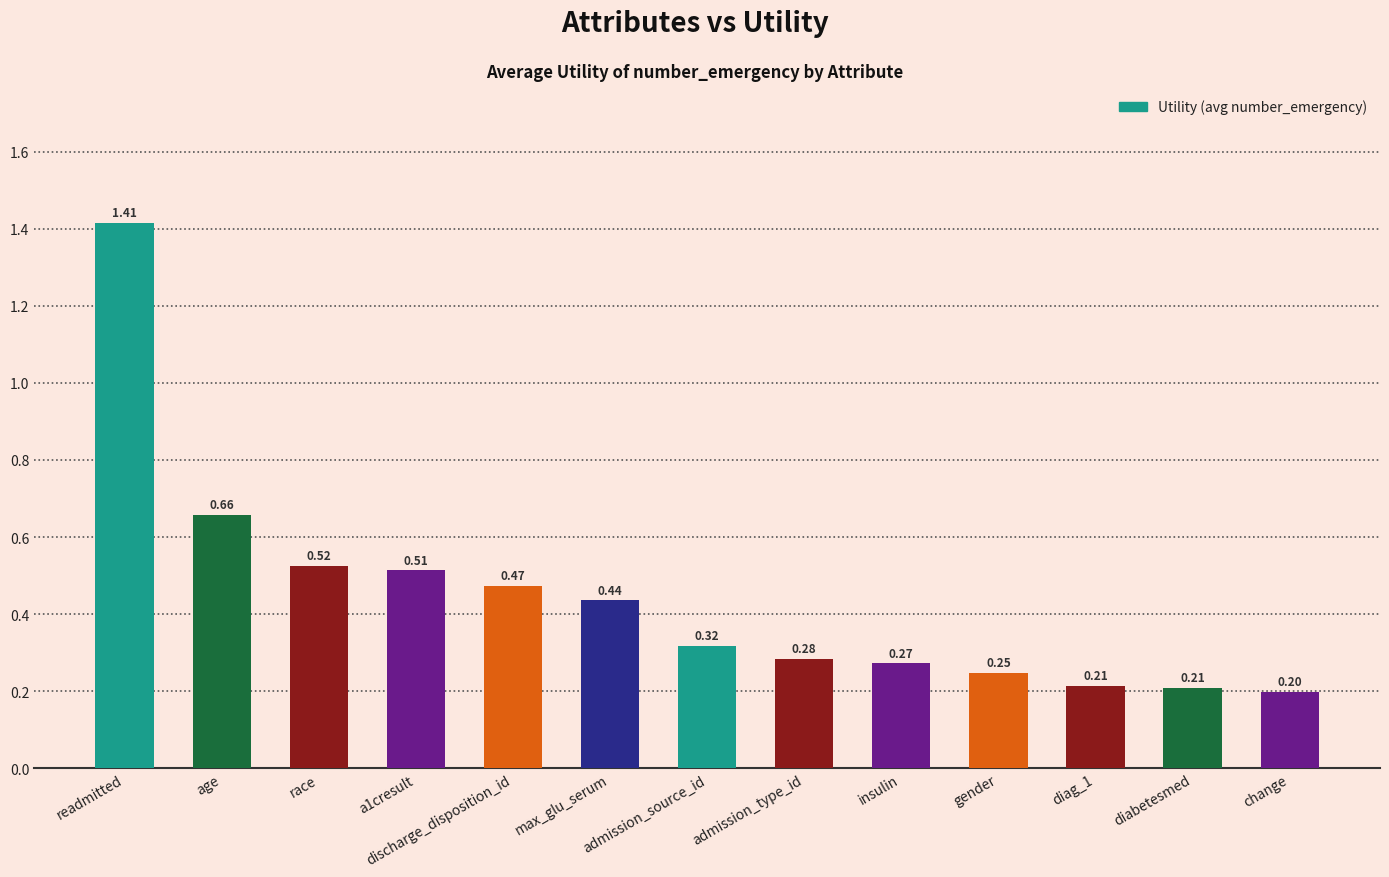

Is it true that the value at age is 1.1?

False